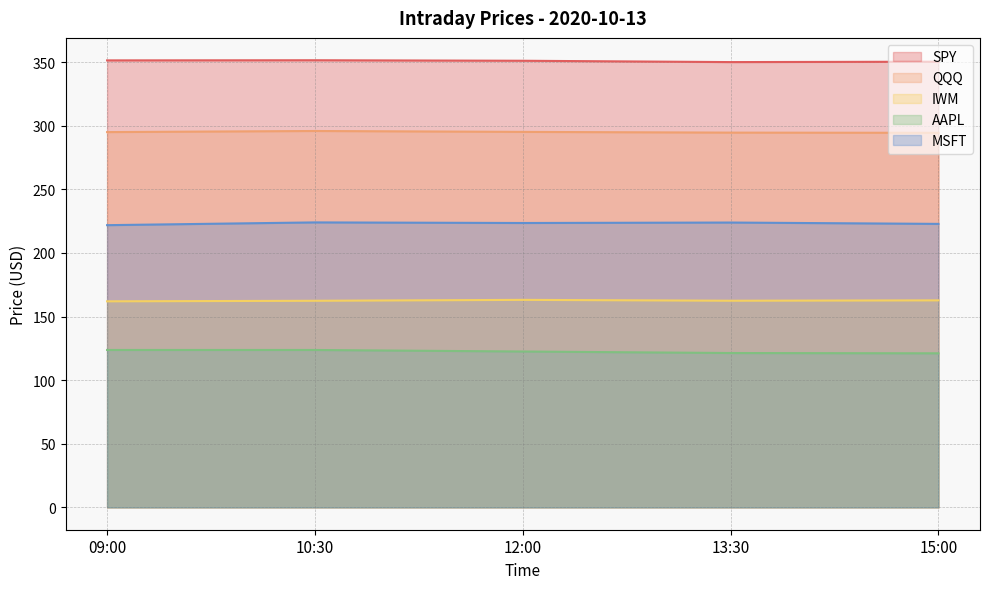

Which series has the largest range (max minus min)?

AAPL